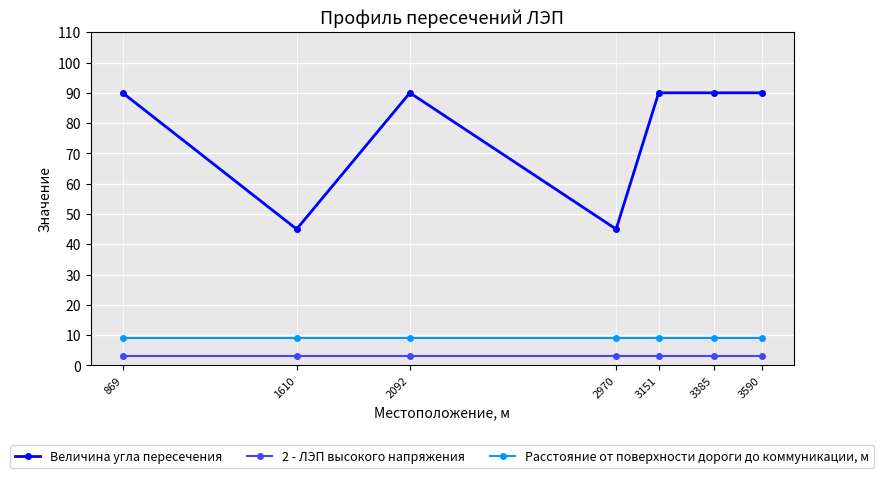

True or false: 2 - ЛЭП высокого напряжения and Расстояние от поверхности дороги до коммуникации, м intersect in this chart.

False